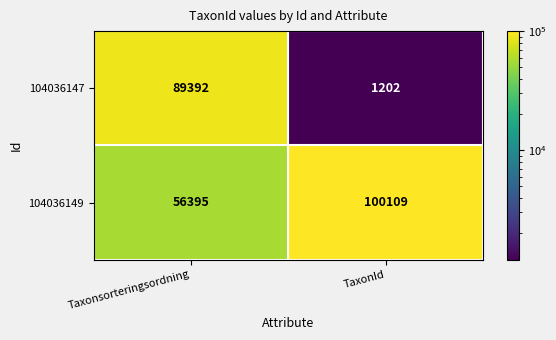

What is the total value across all series at Taxonsorteringsordning?

145787